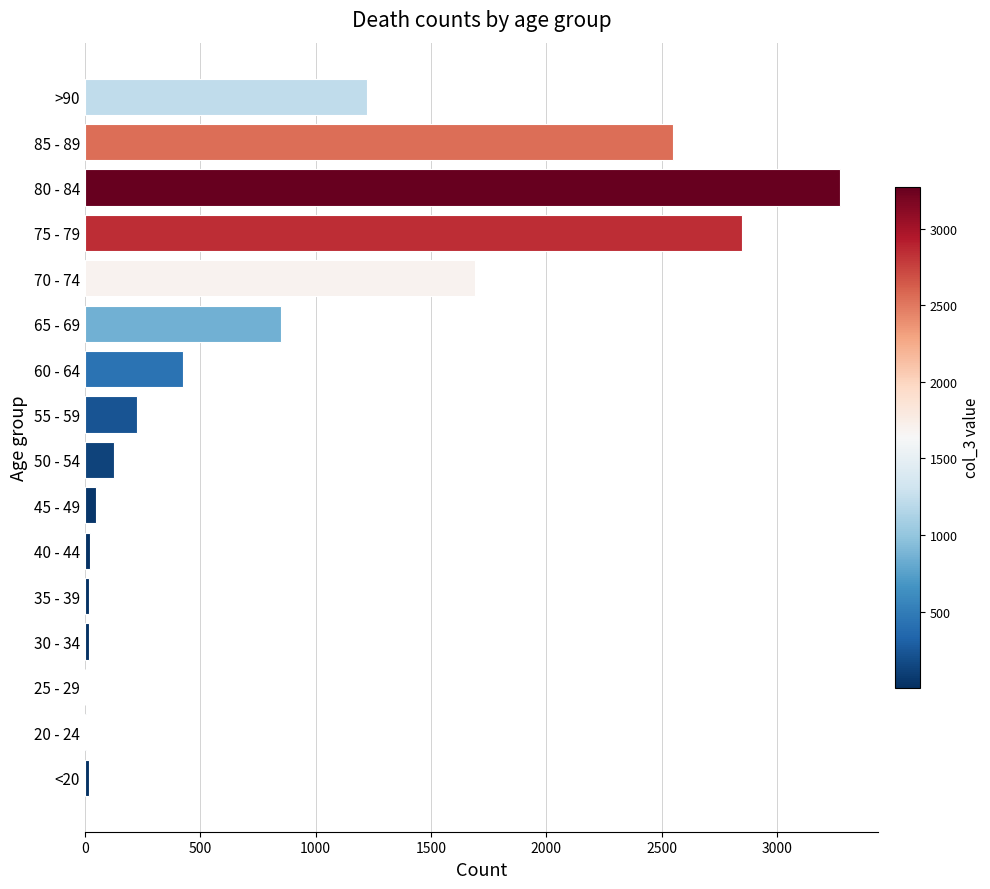

What is the sum of all values?

13343